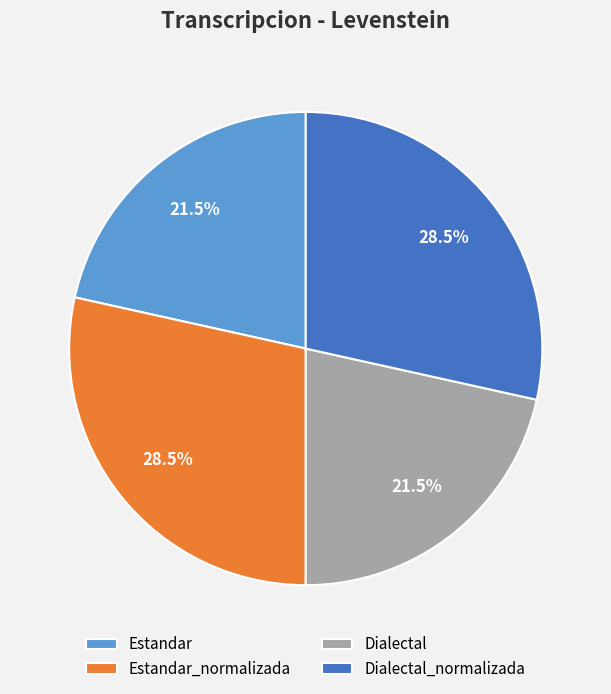

Between Dialectal_normalizada and Estandar, which is larger?

Dialectal_normalizada